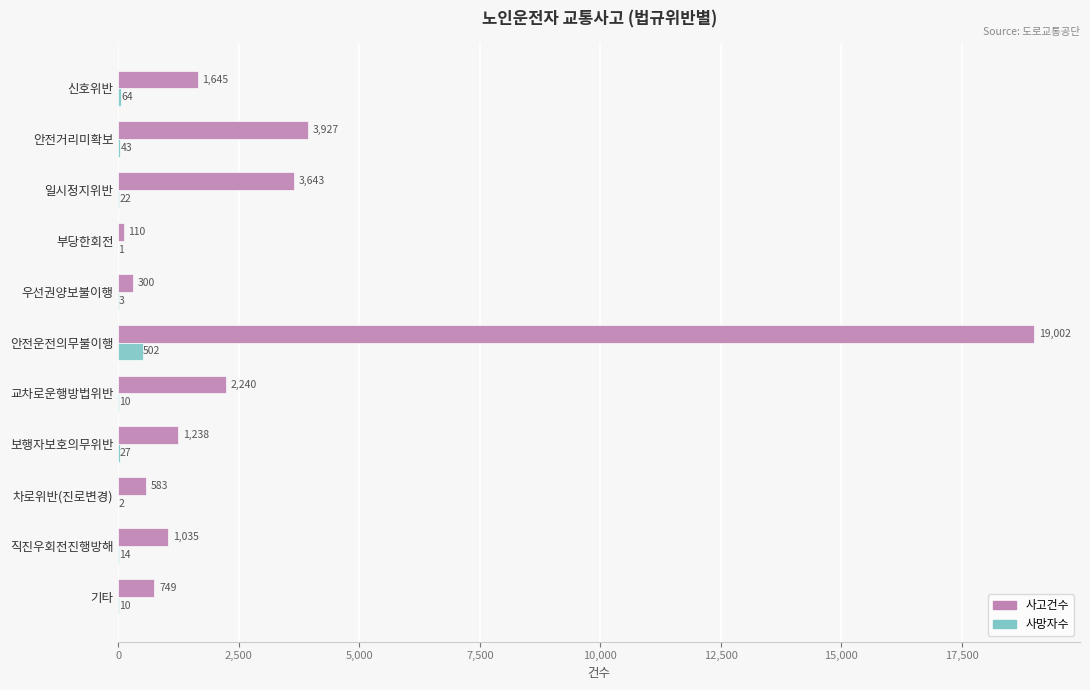

What are all the series names shown in the legend?

사고건수, 사망자수